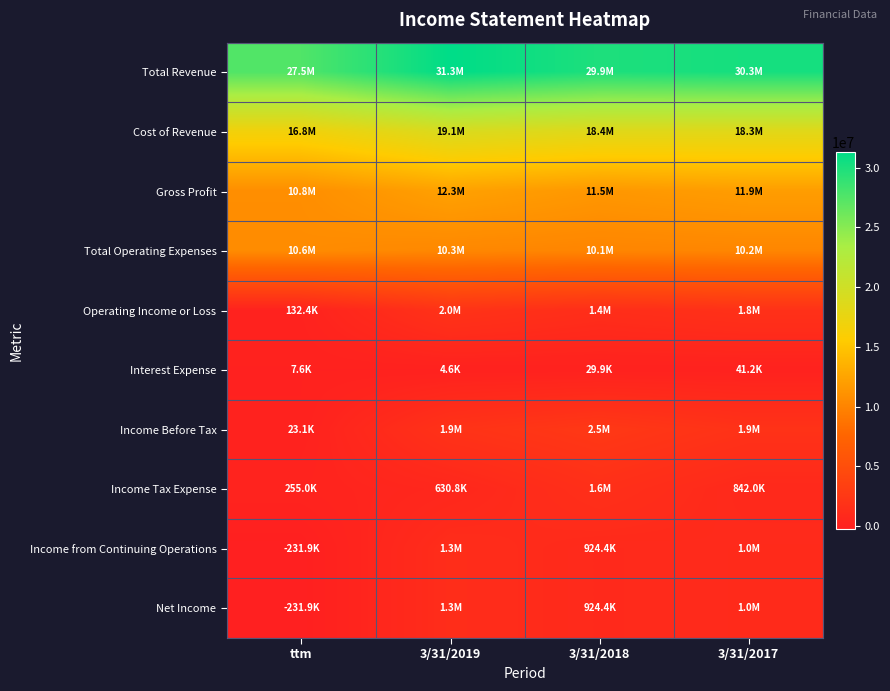

Reading left to right, list all the values displayed in this chart.

Total Revenue: ttm=27537833	3/31/2019=31309459	3/31/2018=29902186	3/31/2017=30288451
Cost of Revenue: ttm=16779222	3/31/2019=19054099	3/31/2018=18426191	3/31/2017=18348032
Gross Profit: ttm=10758610	3/31/2019=12255358	3/31/2018=11475994	3/31/2017=11940419
Total Operating Expenses: ttm=10626178	3/31/2019=10281624	3/31/2018=10103841	3/31/2017=10187985
Operating Income or Loss: ttm=132432	3/31/2019=1973734	3/31/2018=1372153	3/31/2017=1752434
Interest Expense: ttm=7614	3/31/2019=4599	3/31/2018=29875	3/31/2017=41168
Income Before Tax: ttm=23137	3/31/2019=1919601	3/31/2018=2522045	3/31/2017=1854078
Income Tax Expense: ttm=254999	3/31/2019=630834	3/31/2018=1597672	3/31/2017=842044
Income from Continuing Operations: ttm=-231862	3/31/2019=1288767	3/31/2018=924373	3/31/2017=1012034
Net Income: ttm=-231863	3/31/2019=1288766	3/31/2018=924373	3/31/2017=1012033